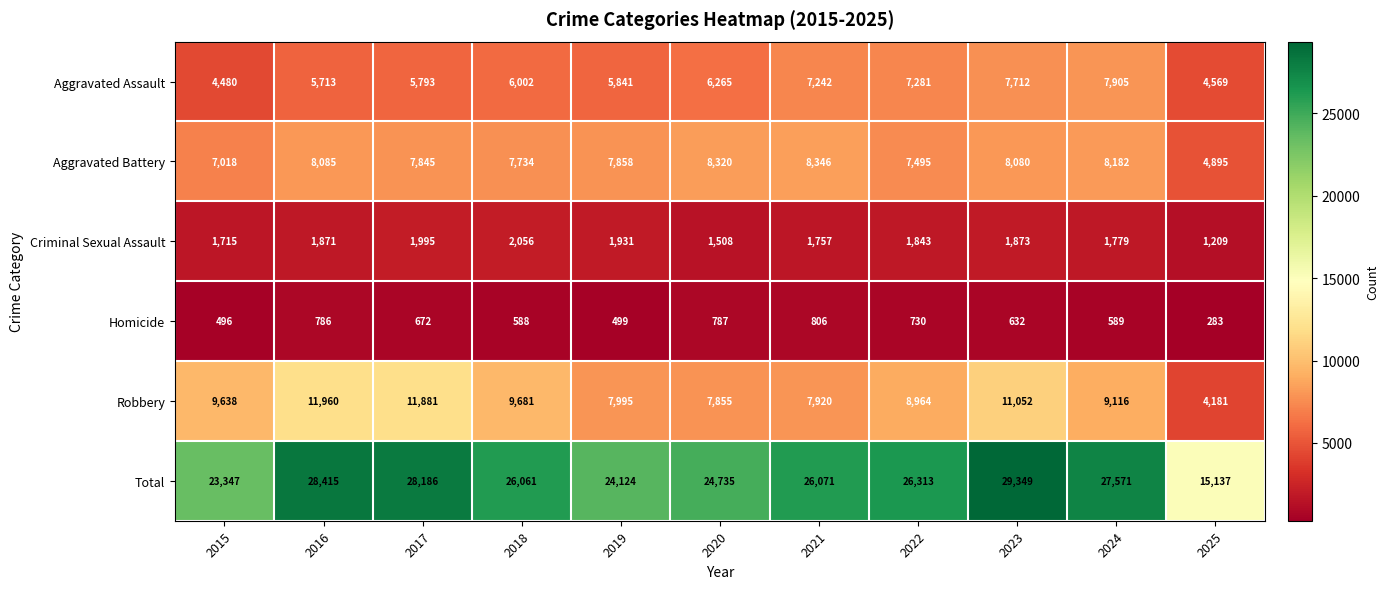

At how many categories does at least one series exceed 22413?

10